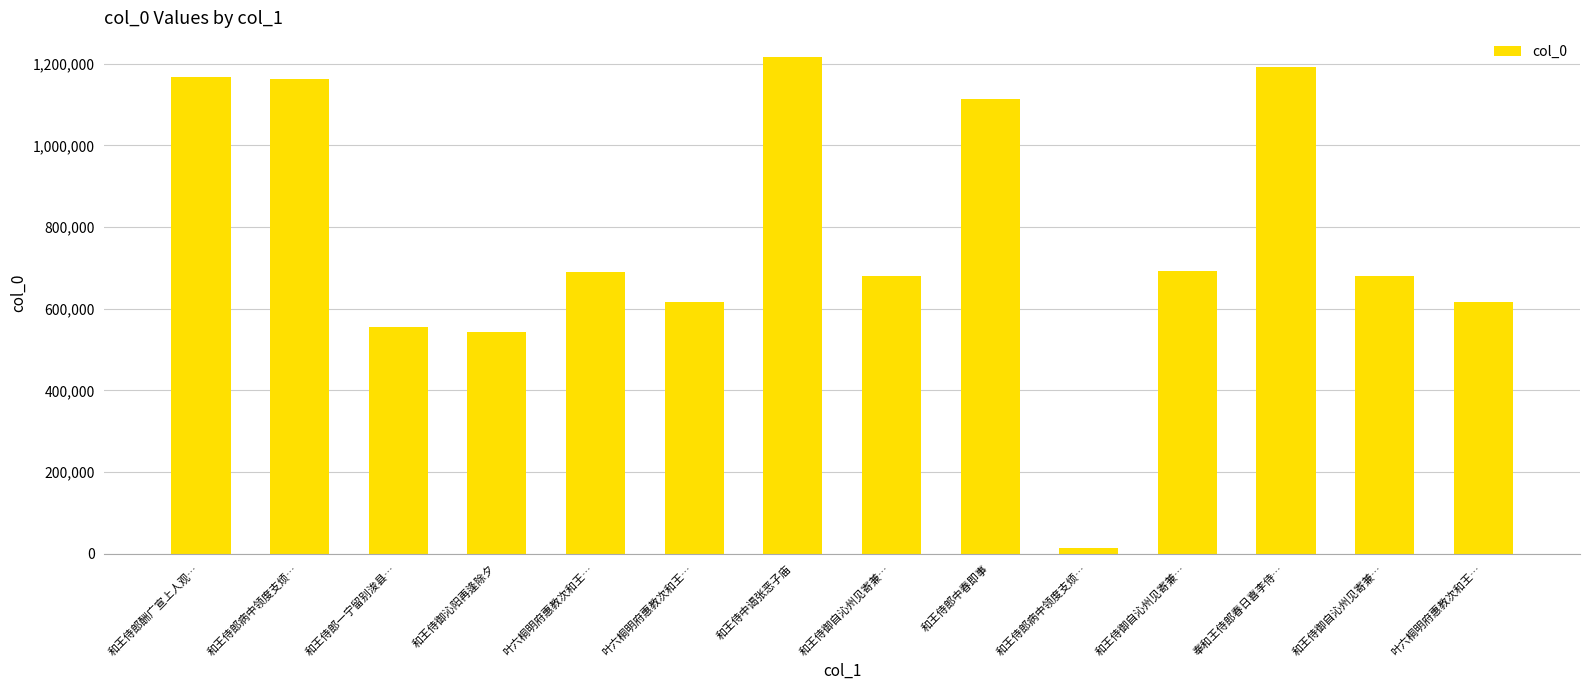

Which label corresponds to the smallest value in the chart?

和王侍郎病中领度支烦…